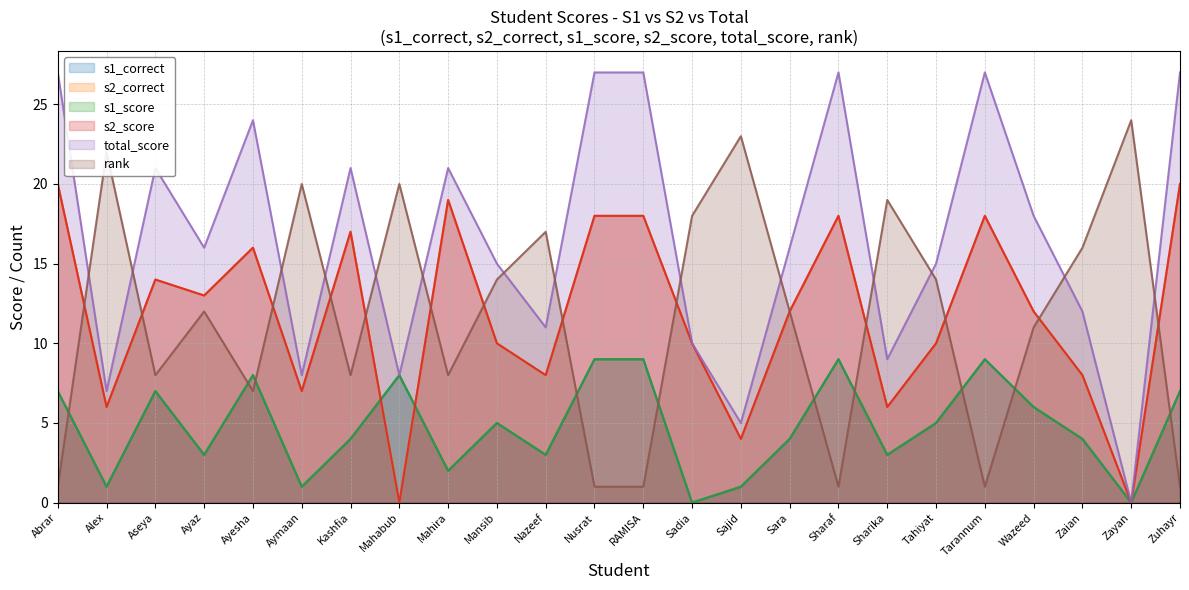

What is the total value across all series at Ayesha?

79